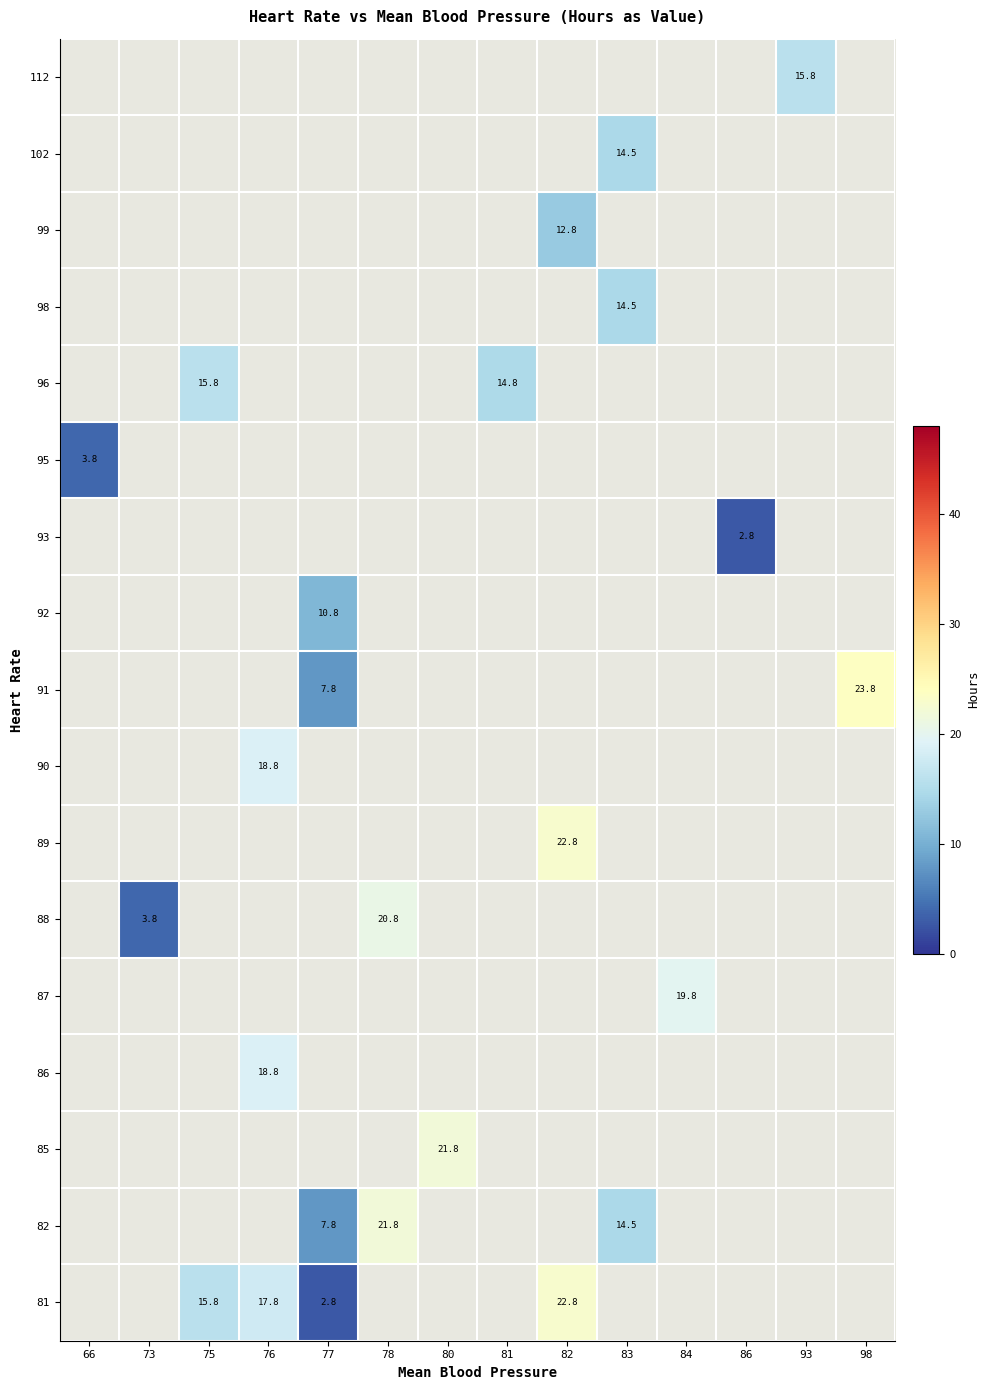

List the labels in order of 88 value, smallest first.

66, 73, 75, 76, 77, 78, 80, 81, 82, 83, 84, 86, 93, 98